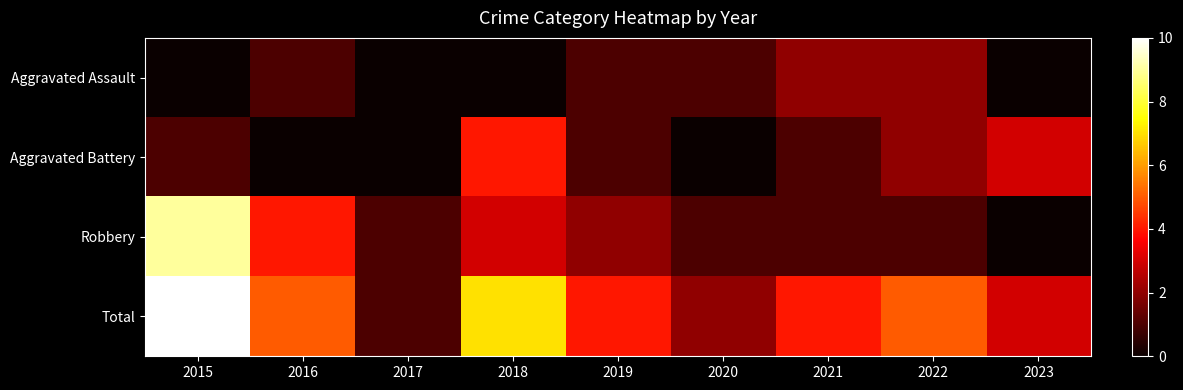

At how many categories does at least one series exceed 3?

6